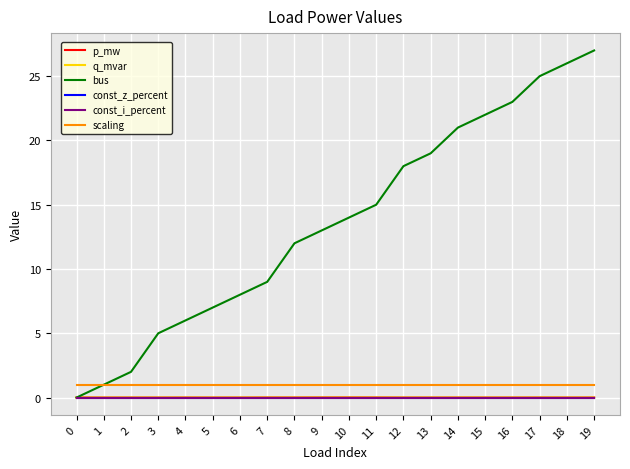

At which category is the sum across all series the highest?

19